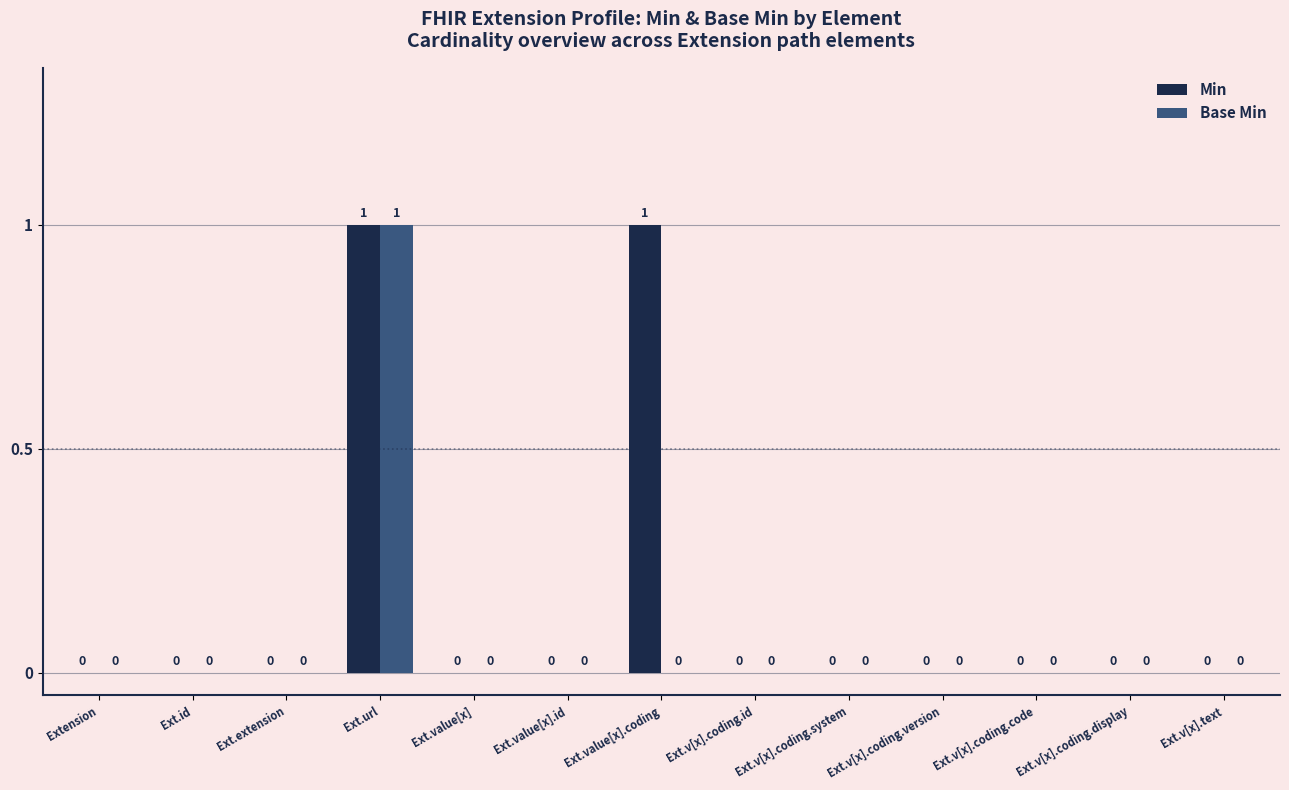

What is the maximum value for Base Min?

1